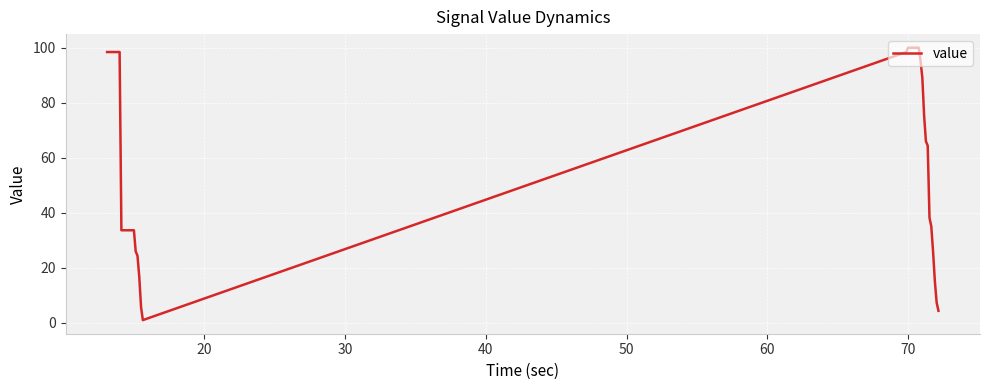

Does the chart have visible grid lines?

Yes